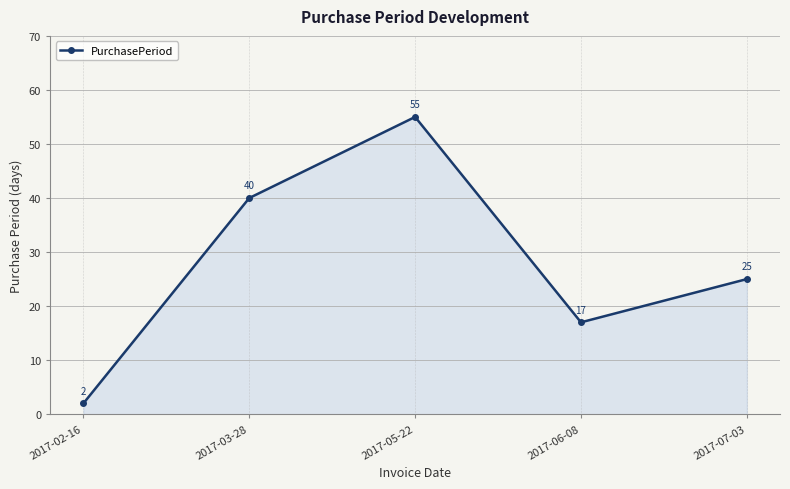

What is the change in value from 2017-02-16 to 2017-05-22?

+53